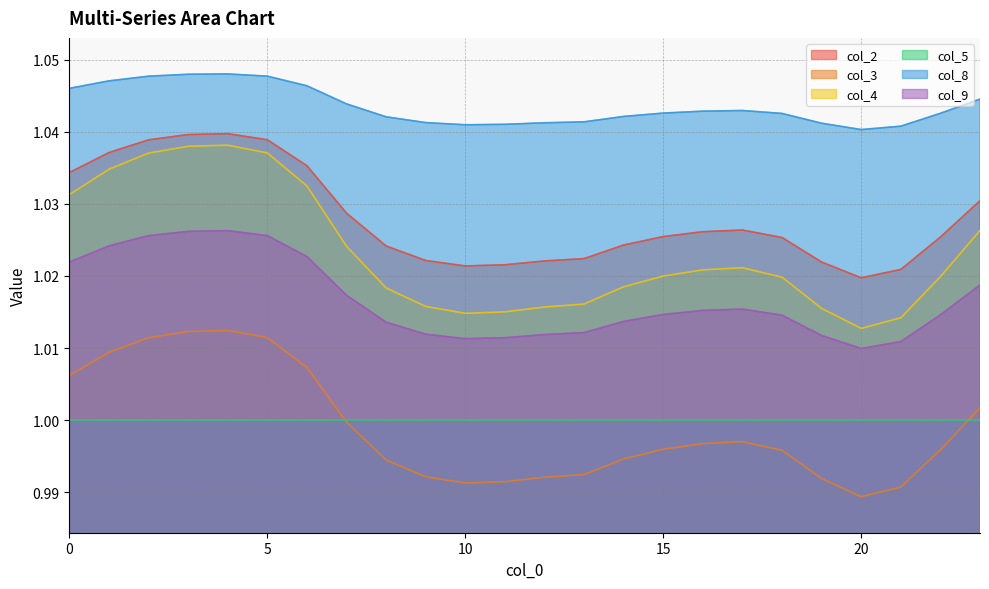

Which series has the widest spread of values?

col_4